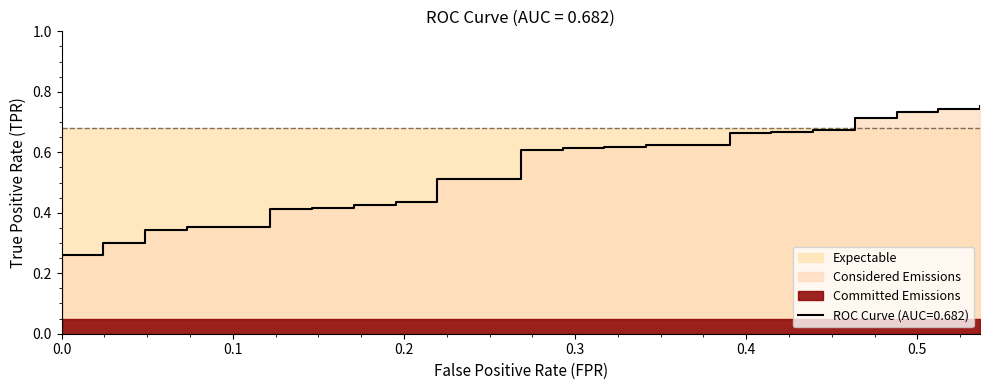

Reading left to right, what are all the values shown in this chart?

0.0	0.3	0.3	0.3	0.3	0.3	0.3	0.4	0.4	0.4	0.4	0.4	0.4	0.4	0.4	0.4	0.4	0.5	0.5	0.6	0.6	0.6	0.6	0.6	0.6	0.6	0.6	0.7	0.7	0.7	0.7	0.7	0.7	0.7	0.7	0.7	0.7	0.7	0.7	0.8